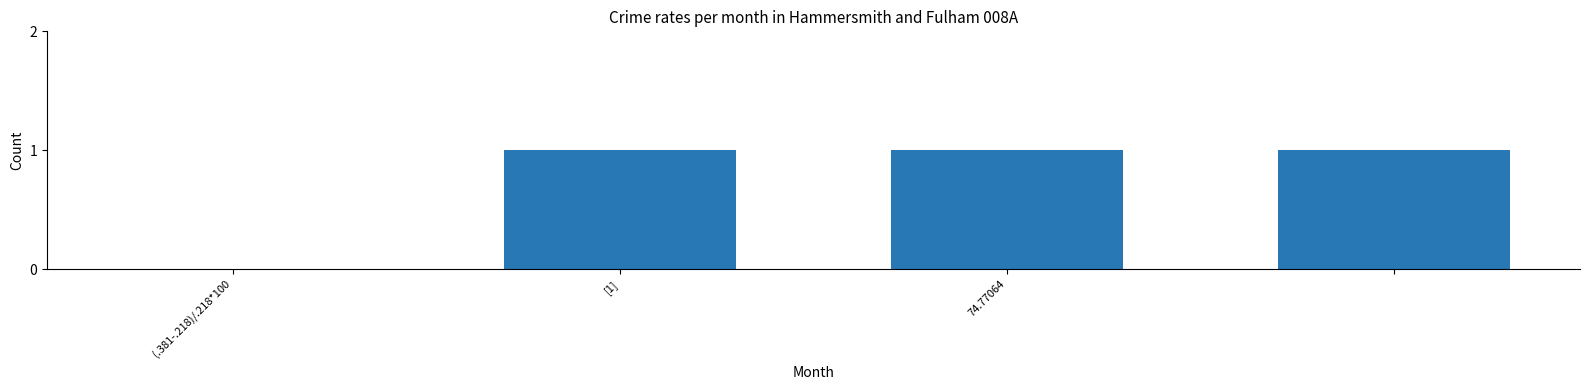

What is the sum of all values?

3